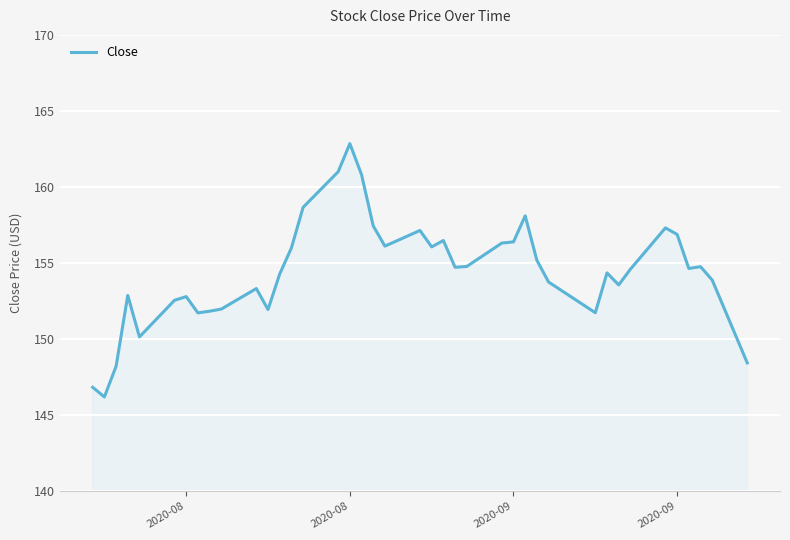

What is the difference between the maximum and minimum values?

16.7